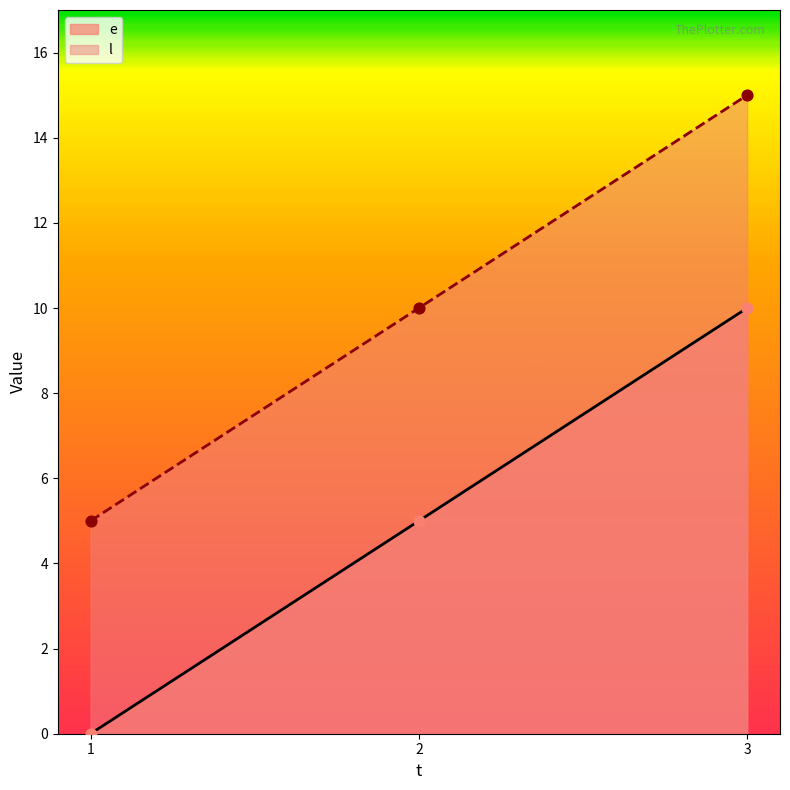

Which series has the largest Y range (max minus min)?

e